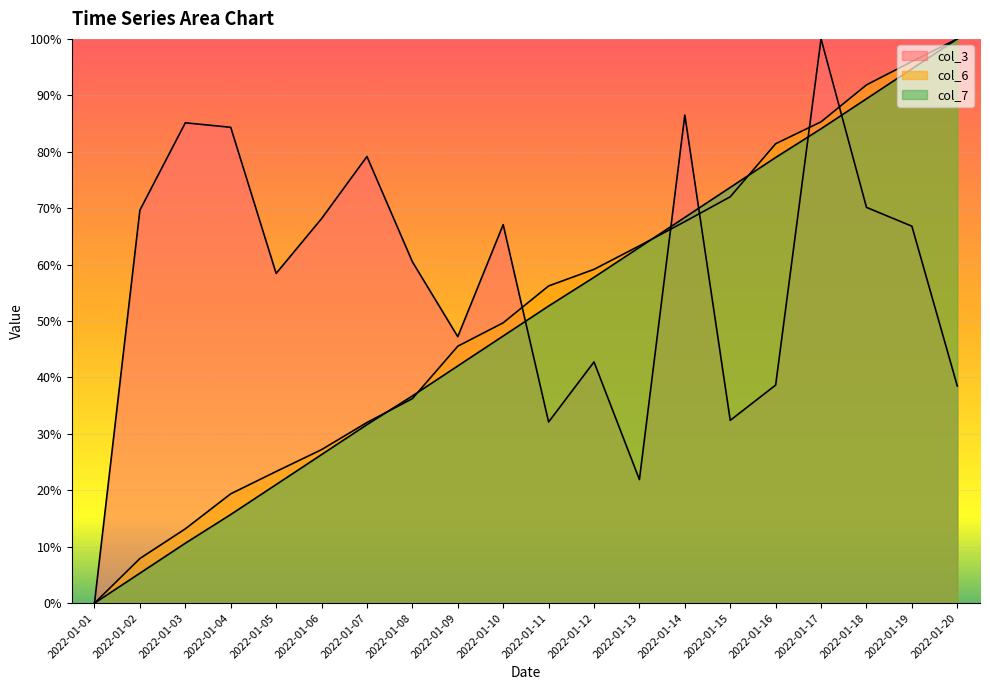

Reading left to right, transcribe all the data shown in this chart.

col_3: 0.0	69.6	85.1	84.3	58.4	68.1	79.2	60.5	47.2	67.1	32.1	42.8	21.9	86.5	32.4	38.7	100.0	70.1	66.8	38.5
col_6: 0.0	7.9	13.2	19.4	23.3	27.2	32.0	36.2	45.5	49.7	56.2	59.2	63.3	67.6	72.0	81.4	85.3	91.8	96.0	100.0
col_7: 0.0	5.3	10.6	15.7	21.0	26.3	31.6	36.7	42.0	47.3	52.7	57.7	63.1	68.4	73.7	79.0	84.1	89.4	94.7	100.0